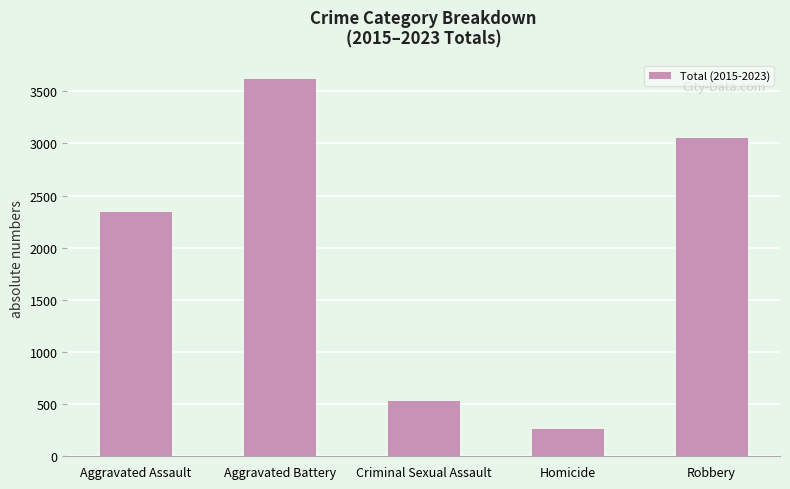

Read the value at Homicide.

264